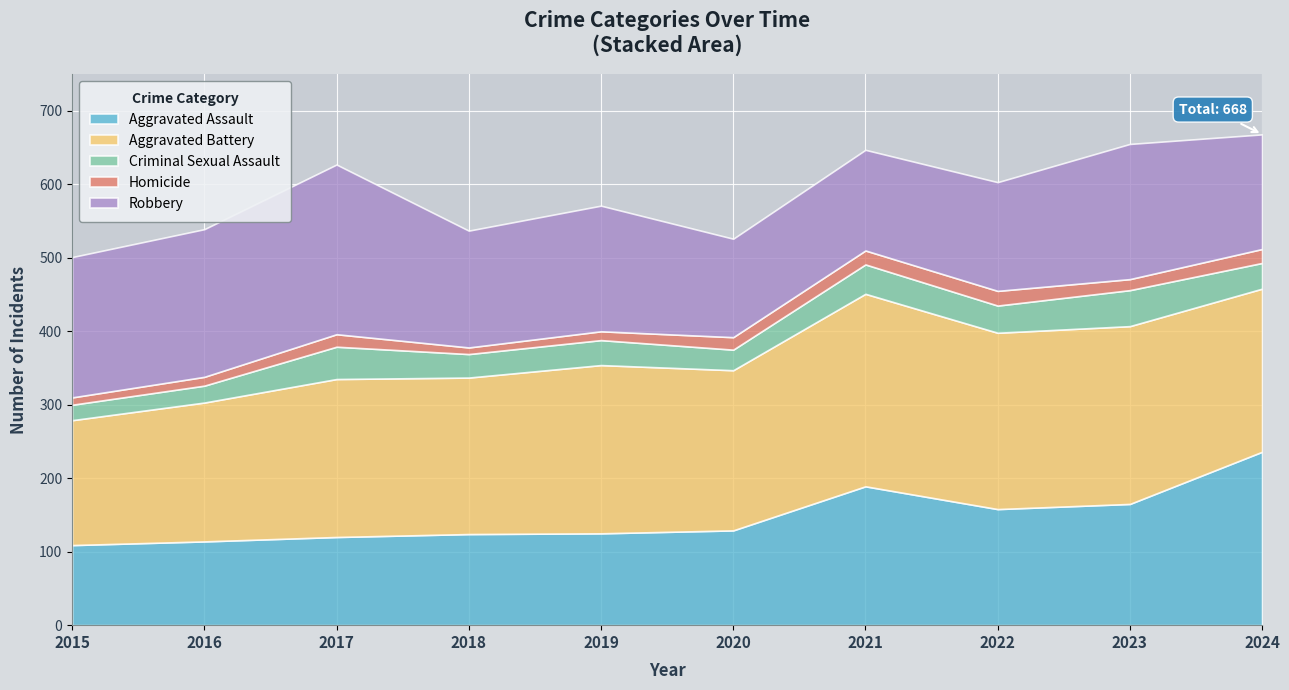

True or false: Aggravated Battery and Criminal Sexual Assault intersect in this chart.

False